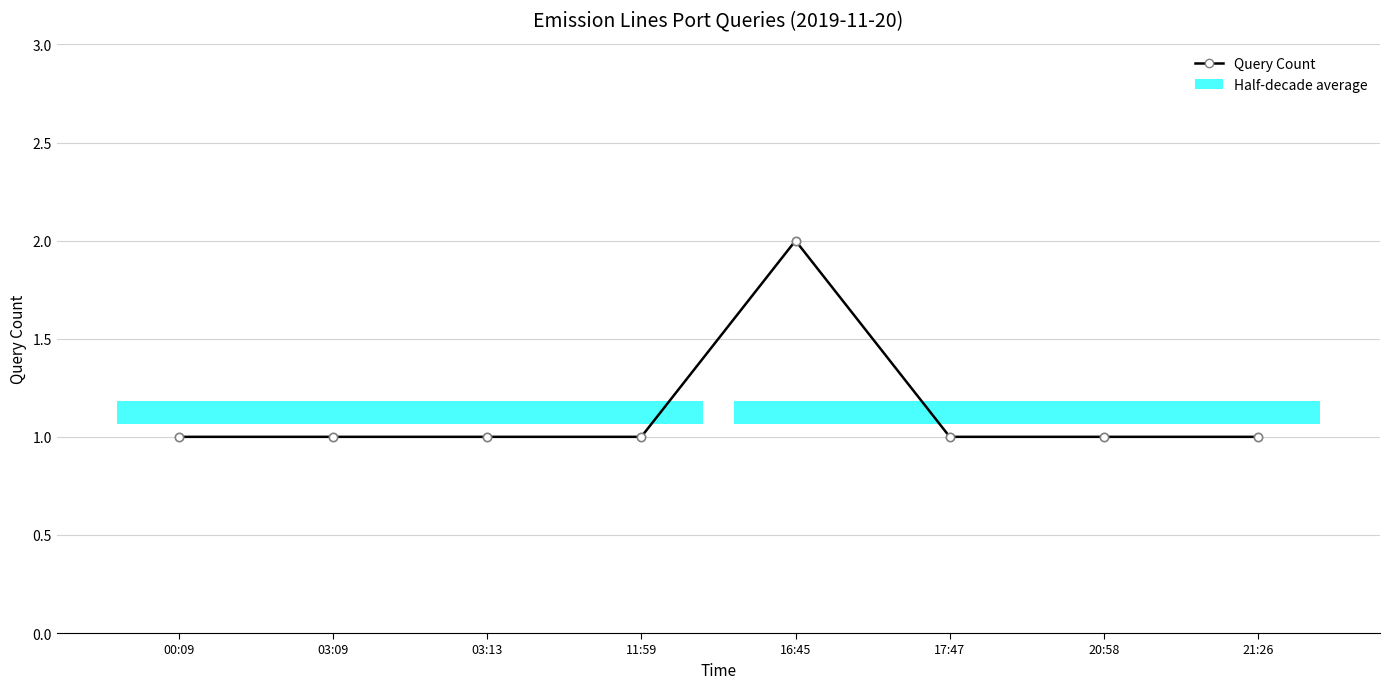

The value at 17:47 is 1. True or false?

True